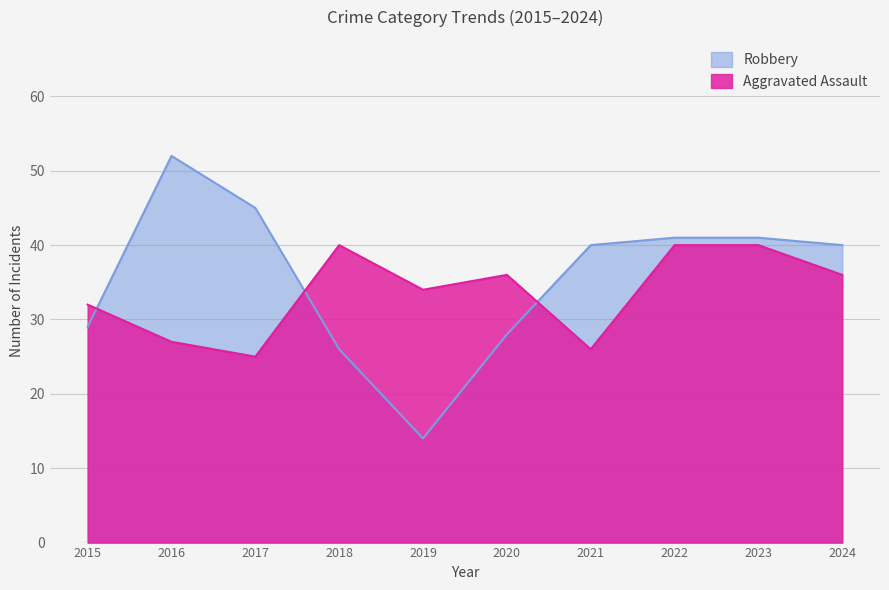

What is the total value across all series at 2020?

64